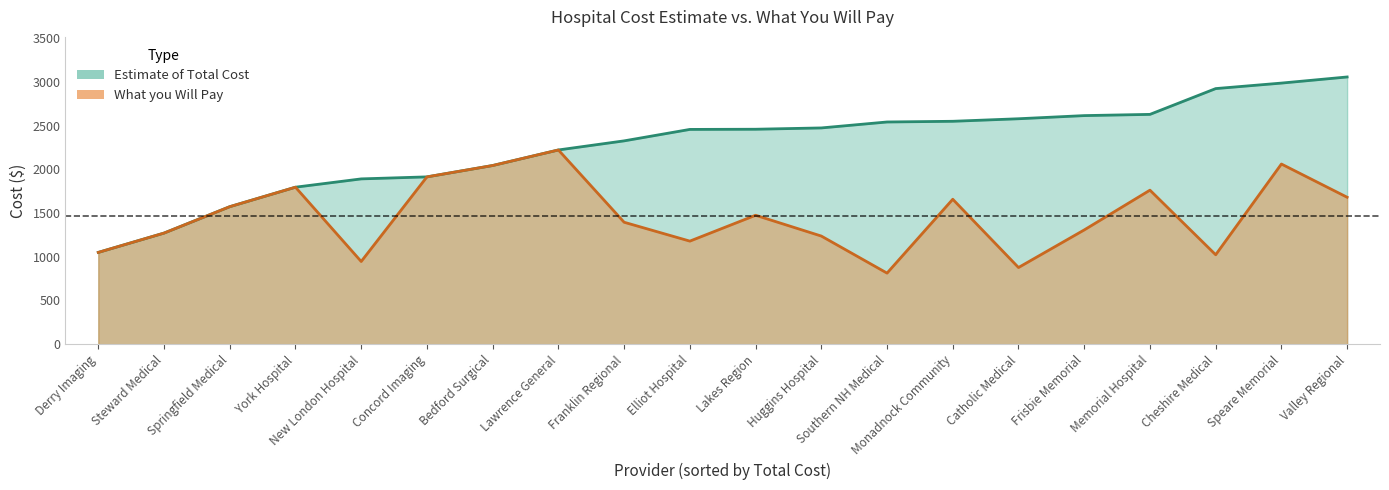

True or false: What you Will Pay and Estimate of Total Cost intersect in this chart.

False